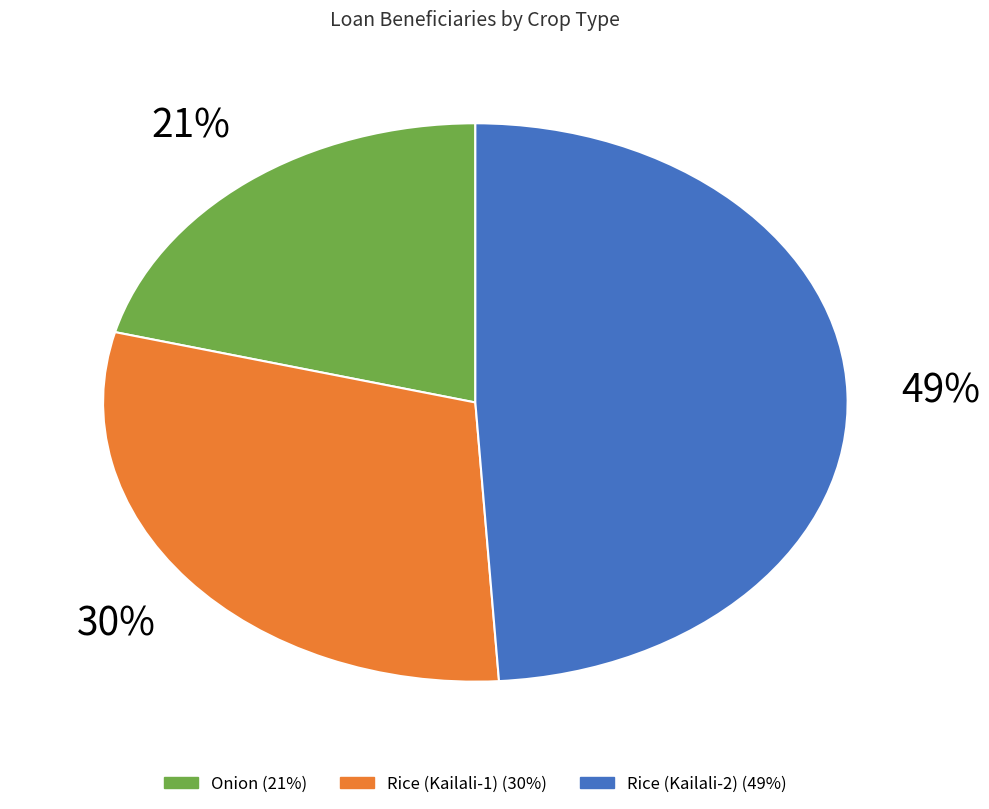

To the nearest percent, what is the average slice percentage?

33%